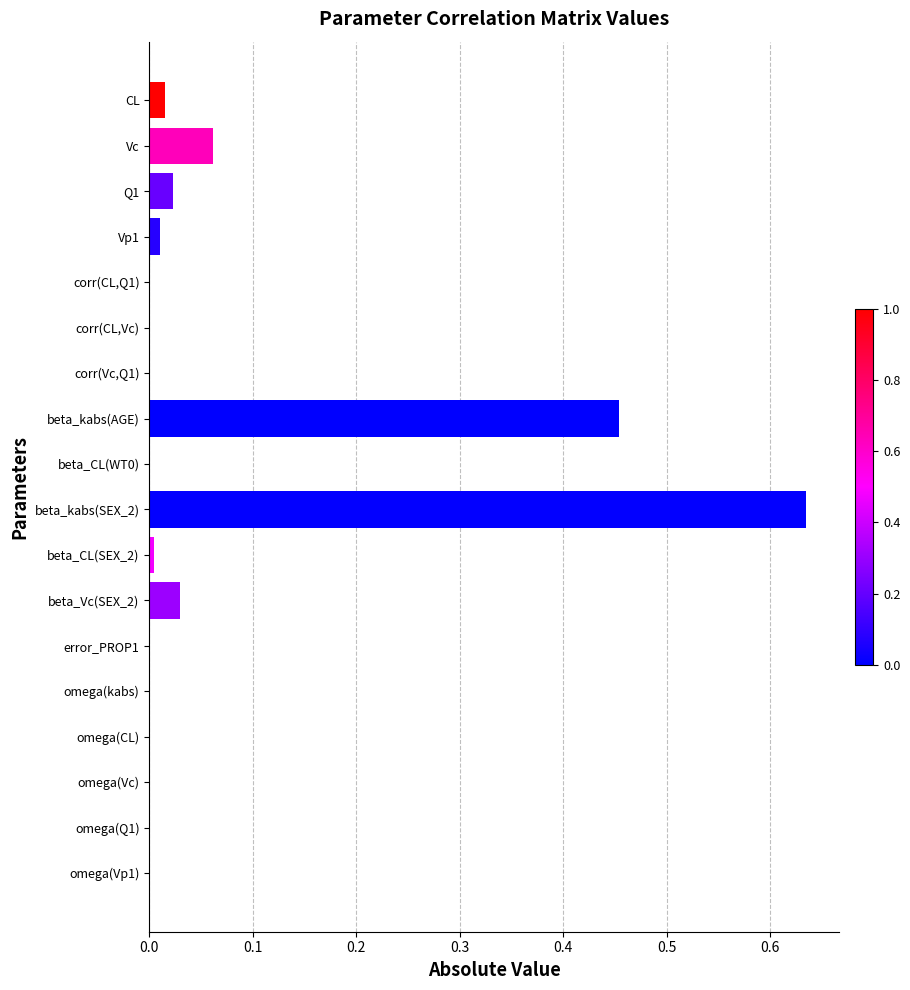

Is it true that the value at beta_kabs(SEX_2) is 1.1?

False